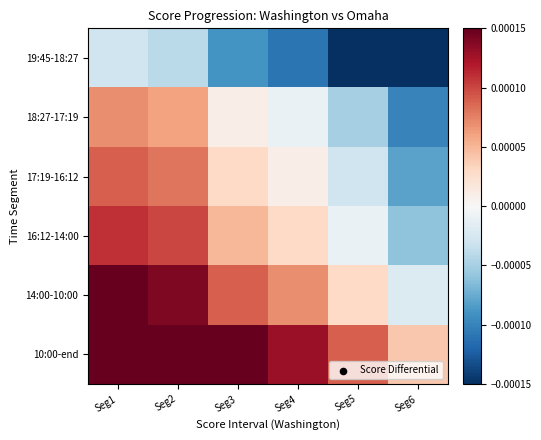

Rank the series at Seg6 from lowest to highest value.

19:45-18:27, 18:27-17:19, 17:19-16:12, 16:12-14:00, 14:00-10:00, 10:00-end